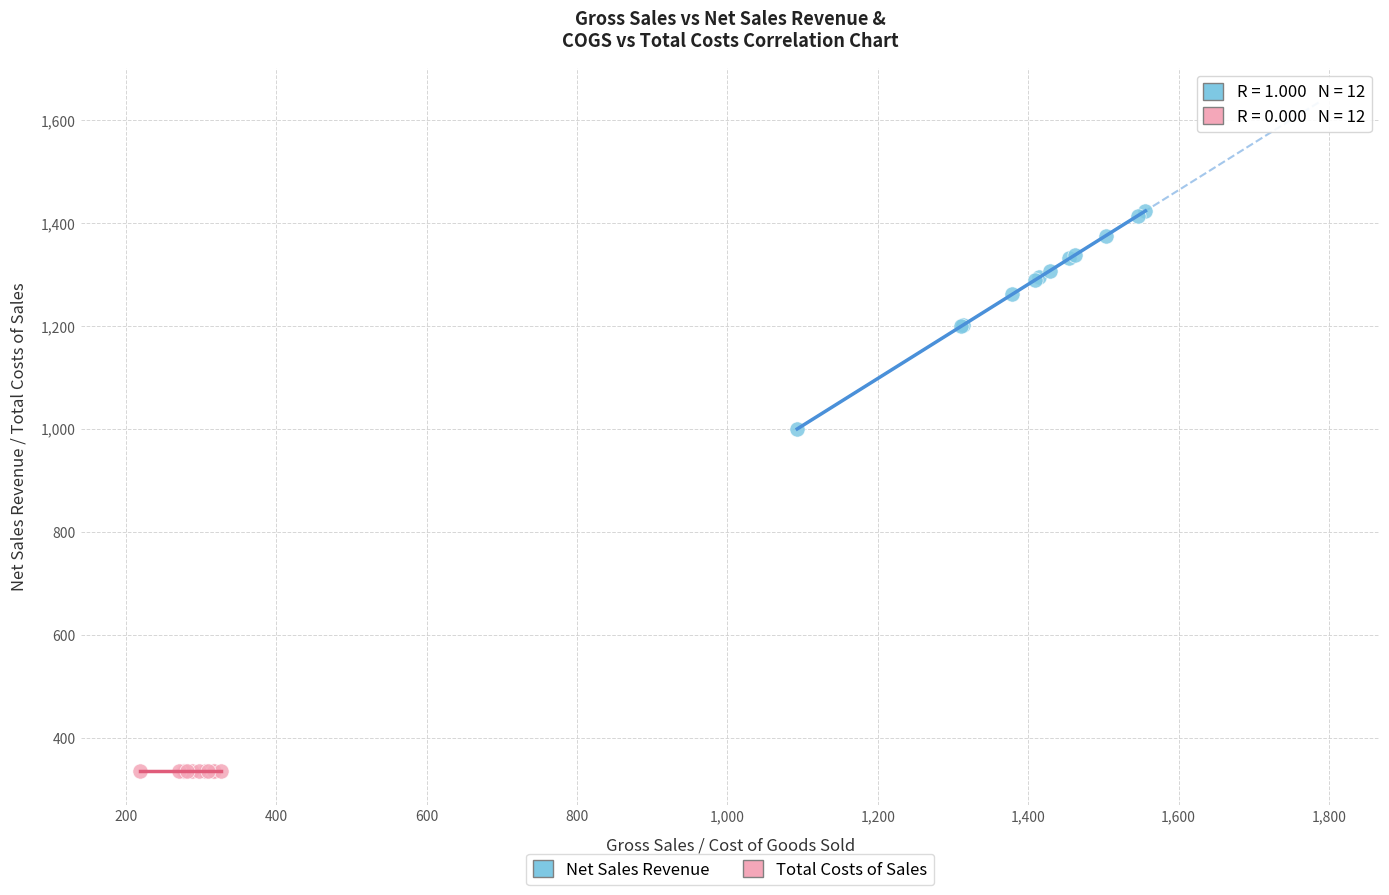

Which series reaches the maximum Y coordinate?

Net Sales Revenue